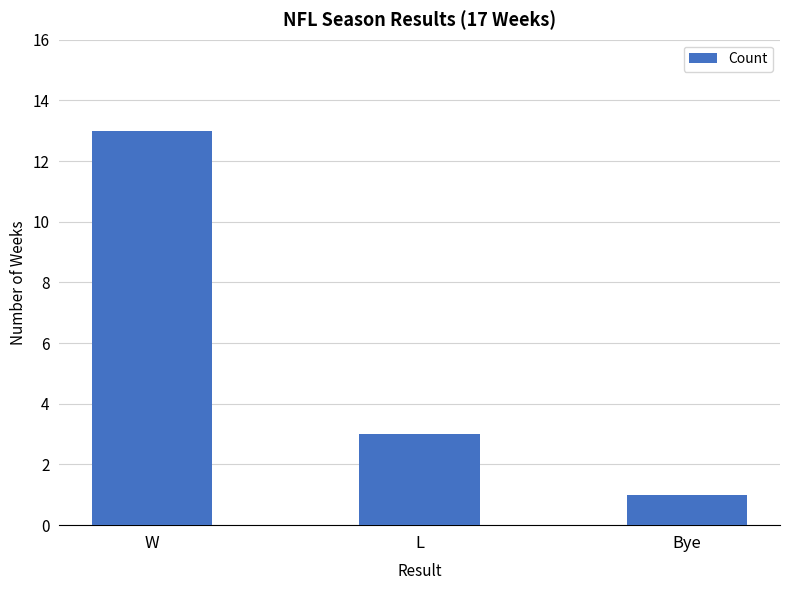

What position from the right is Bye?

1